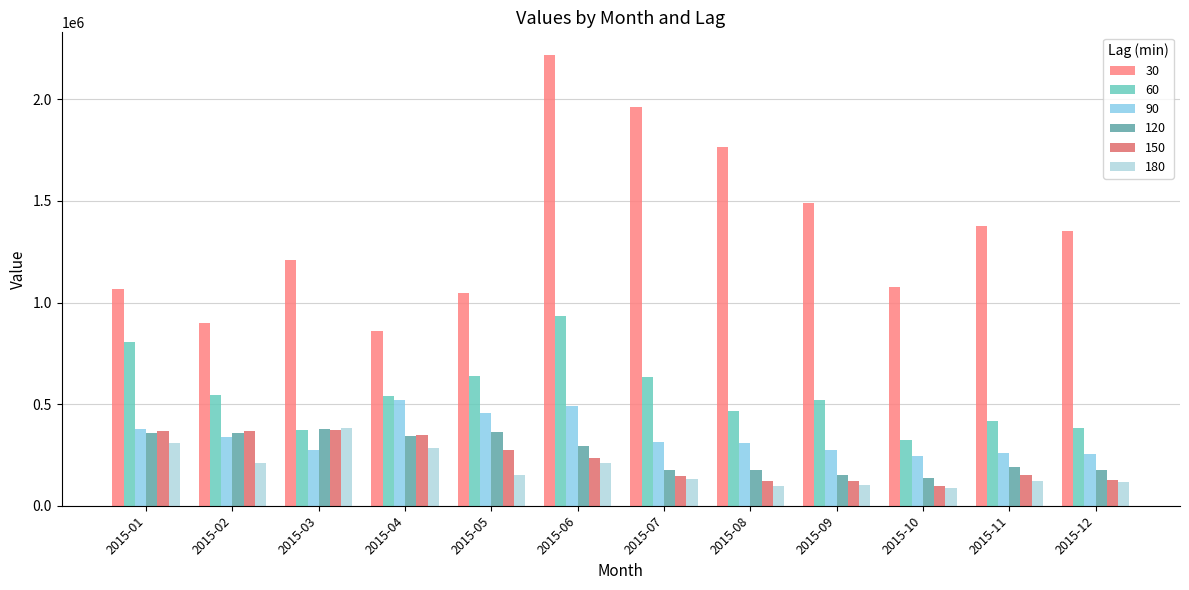

Count the number of categories in the chart.

12